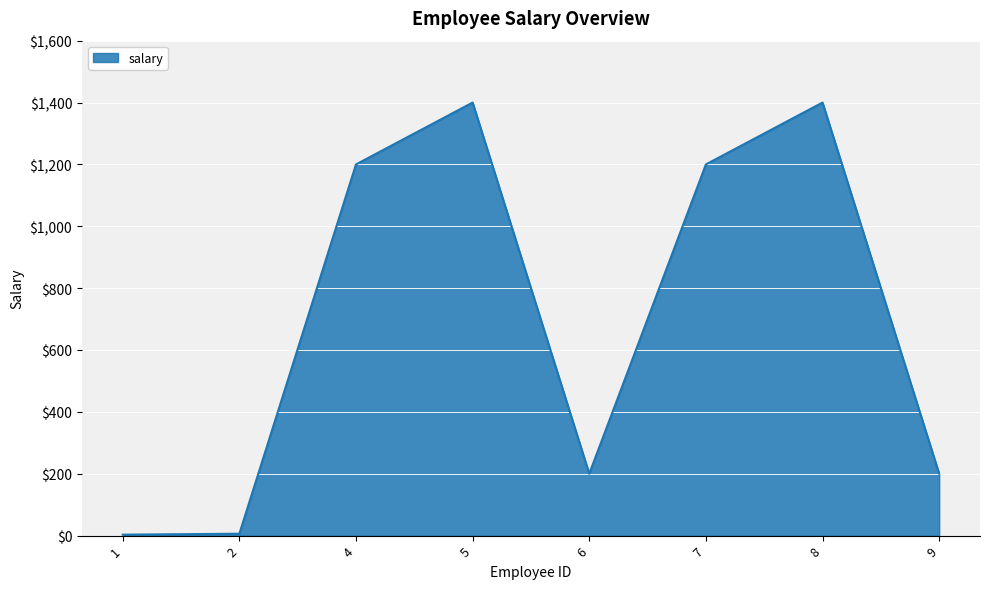

How many interior local peaks (higher than both neighbors) does the data have?

2